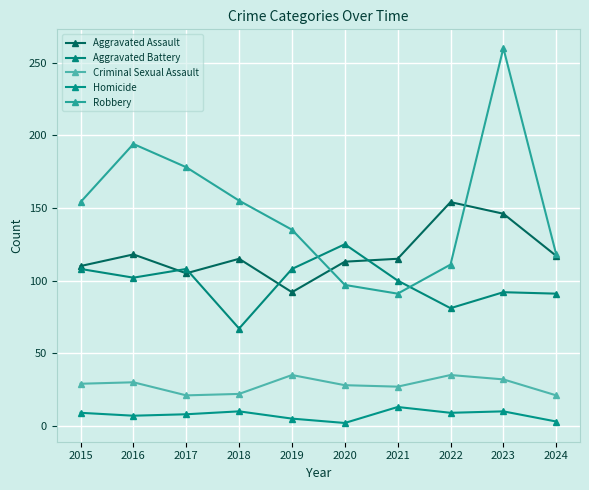

Count the number of data series in this chart.

5